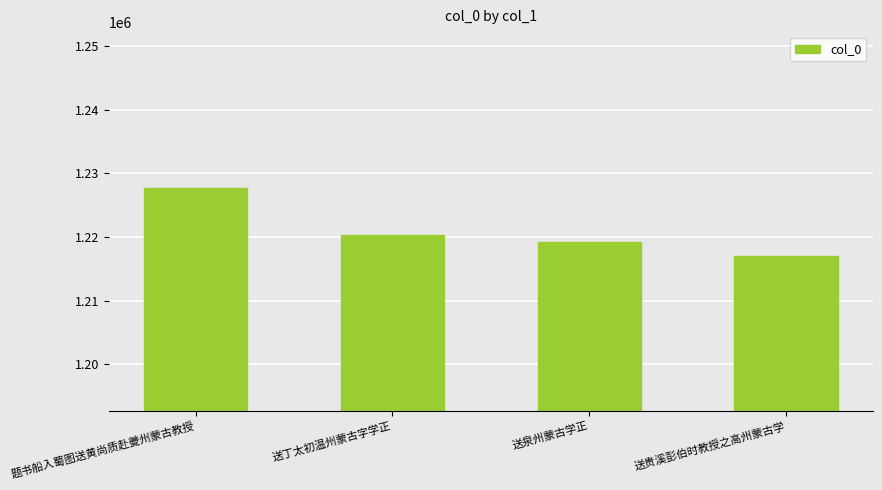

What is the ratio of the value at 送泉州蒙古学正 to the value at 送贵溪彭伯时教授之高州蒙古学?

1.0